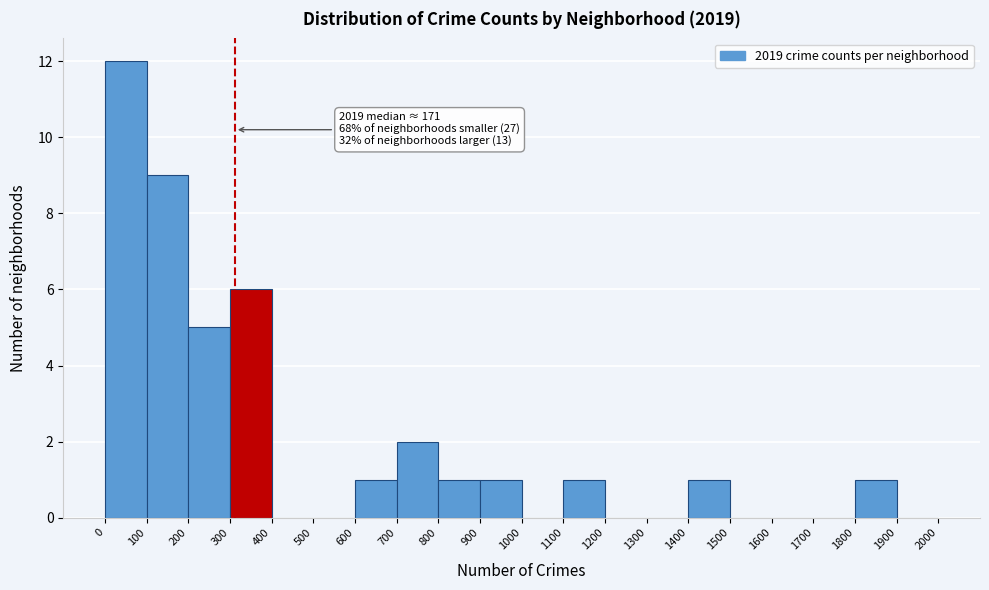

Over which range of the x-axis is the bar tallest?

0 to 100